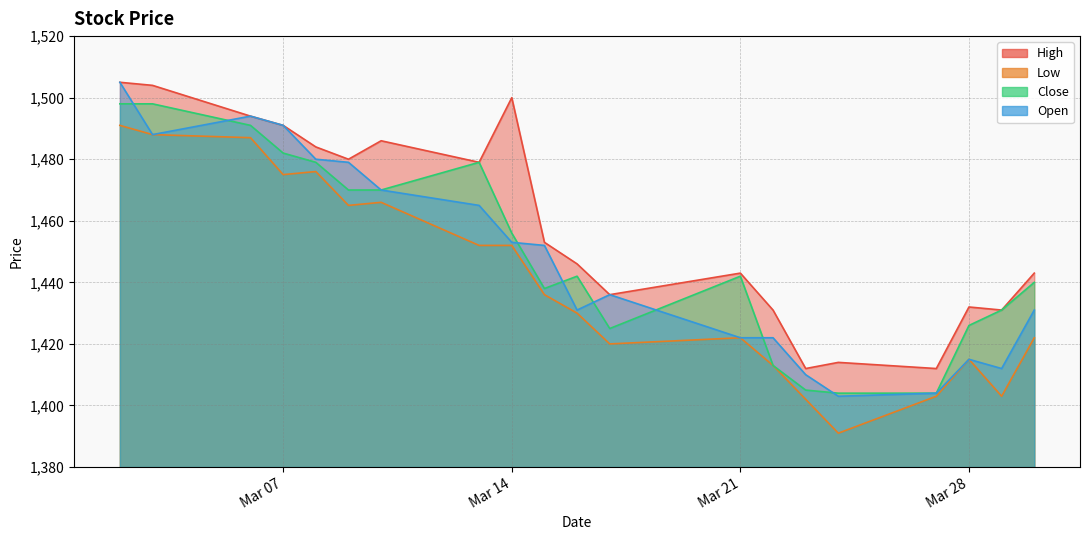

The Low series shows 2458 at 2017-03-06. True or false?

False